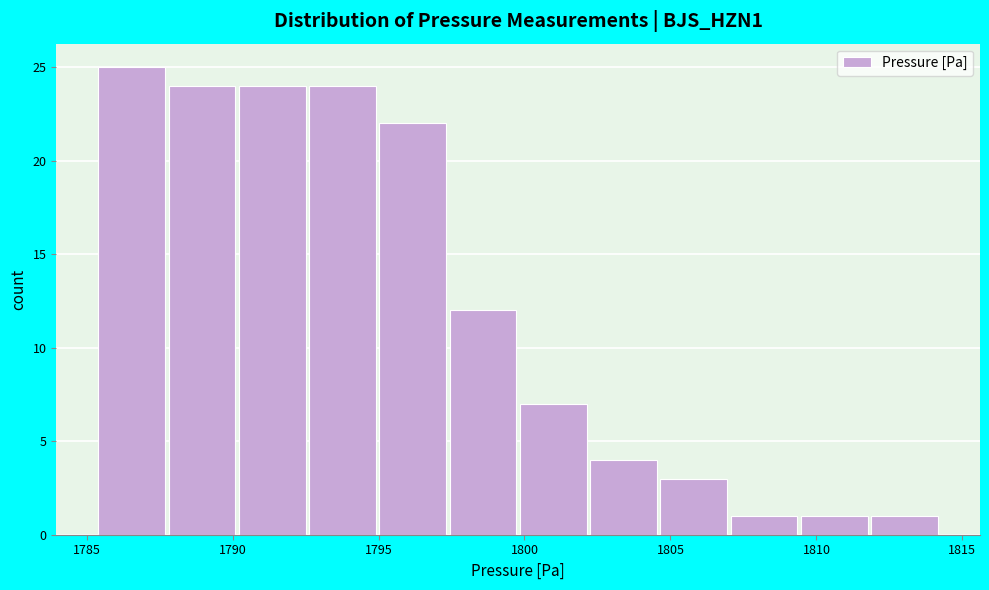

How tall is the bar that spans 1800.0 to 1802.0 on the x-axis? Neither the bar edges nor the heights are printed on the chart, so give them approximately, as read against the axes.

7